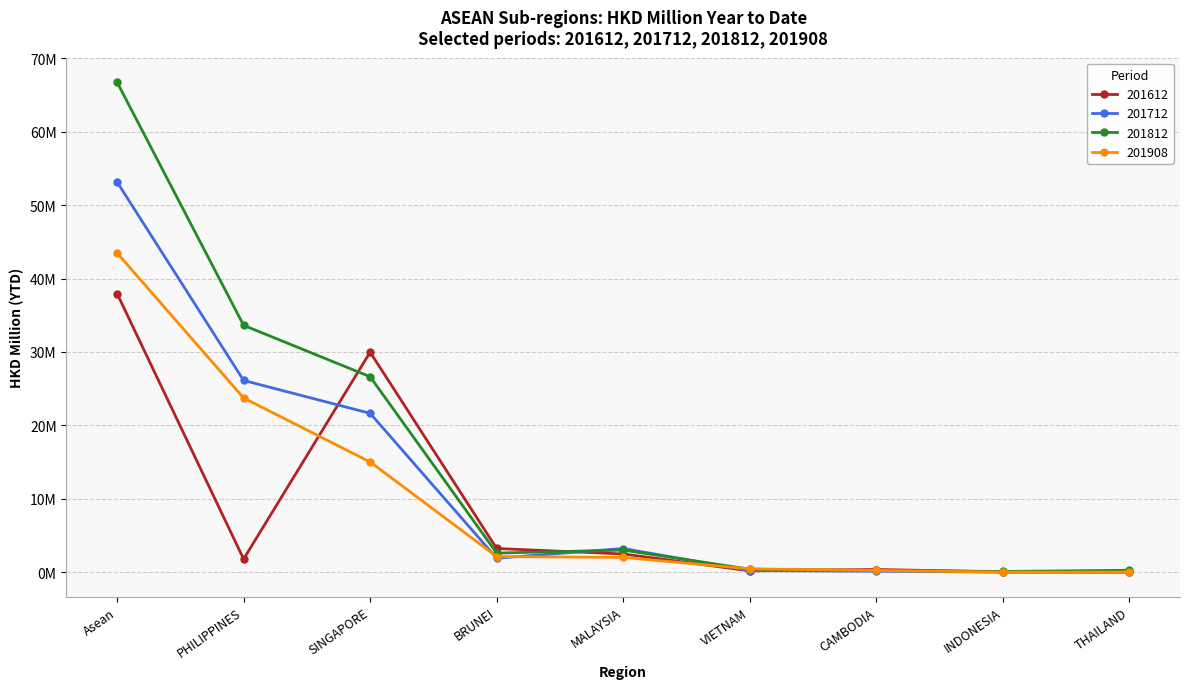

Does the chart display data point markers on the line(s)?

Yes